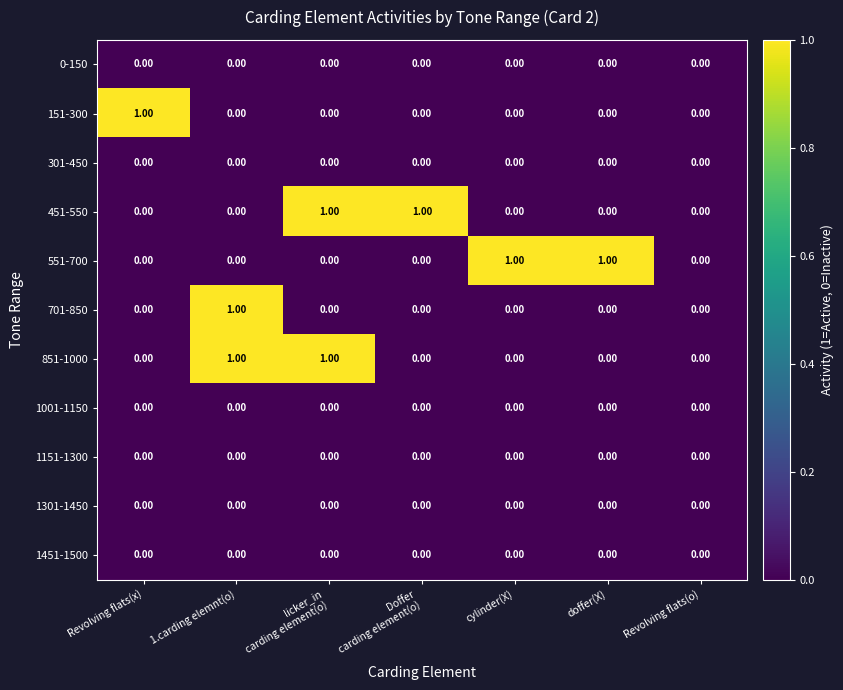

What is the total value across all series at cylinder(X)?

1